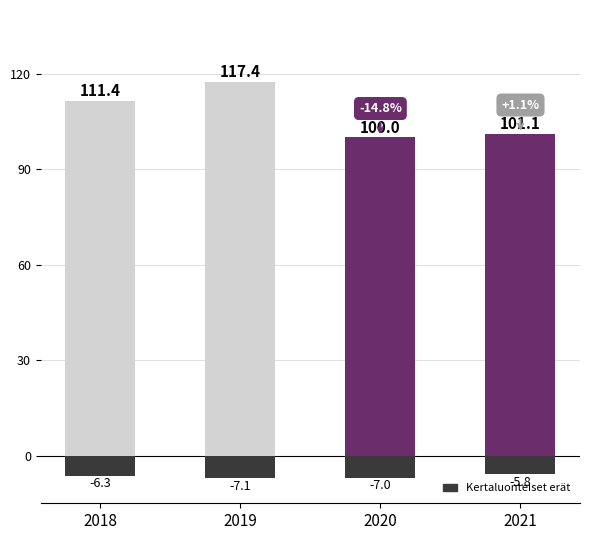

The Total Revenue series shows 31.1 at 2018. True or false?

False